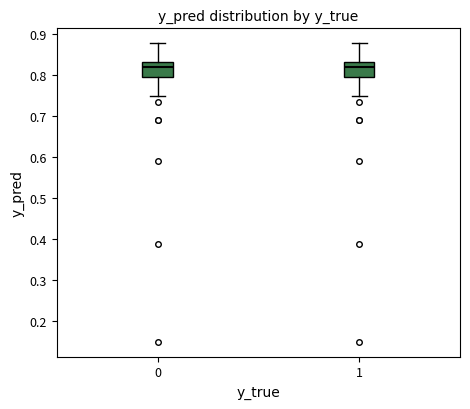

Where is the upper edge of the box at x = 1 on the y-axis? The values are not printed on the chart, so give them approximately, as read against the axis.

0.83